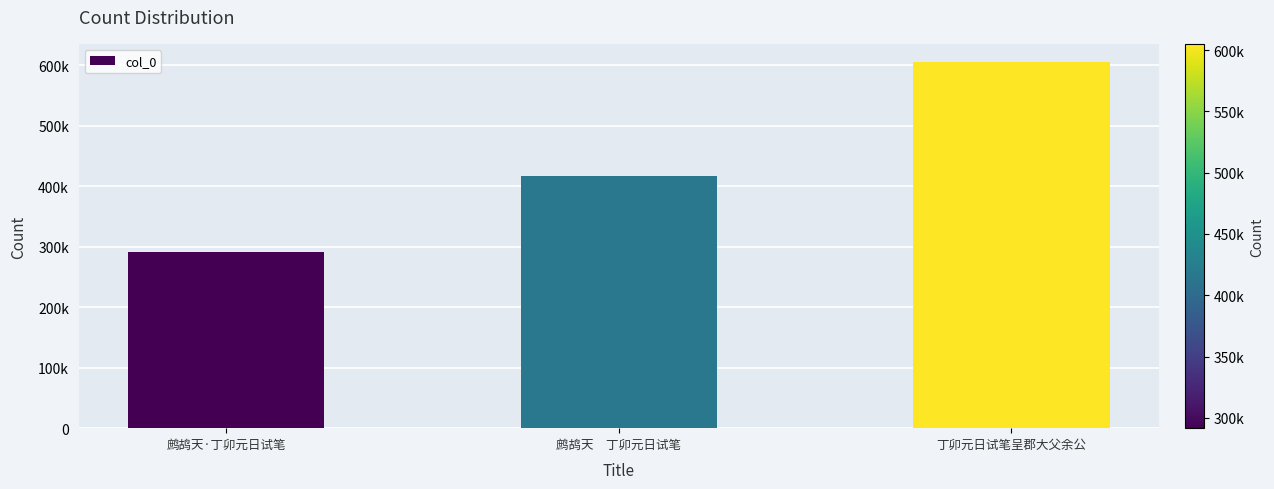

At which label does the data first exceed 417534?

丁卯元日试笔呈郡大父余公